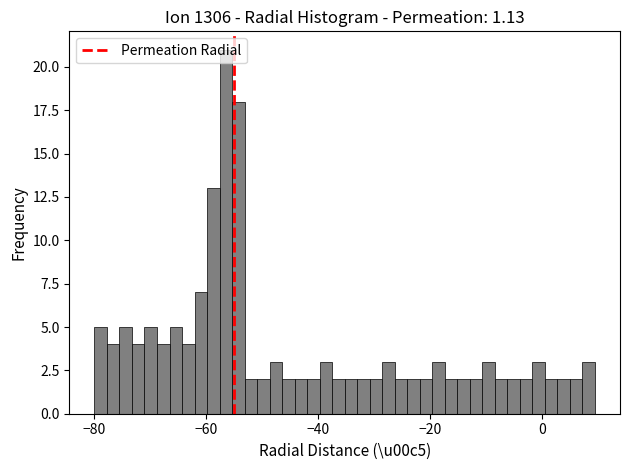

Read against the x-axis, roughly where is the centre of the tallest bar?

-56